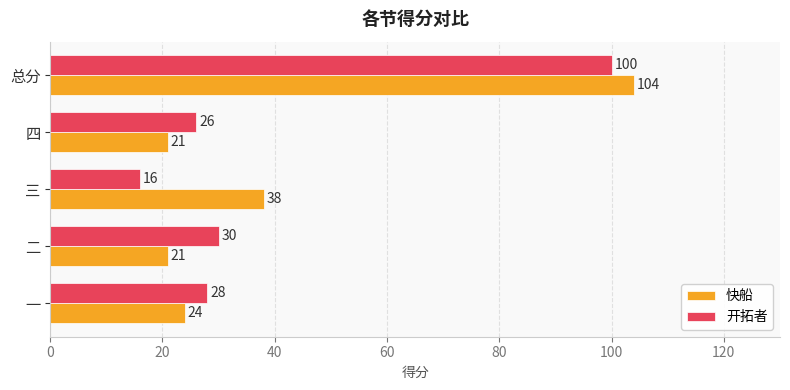

What is the difference between the highest and lowest values at 三?

22